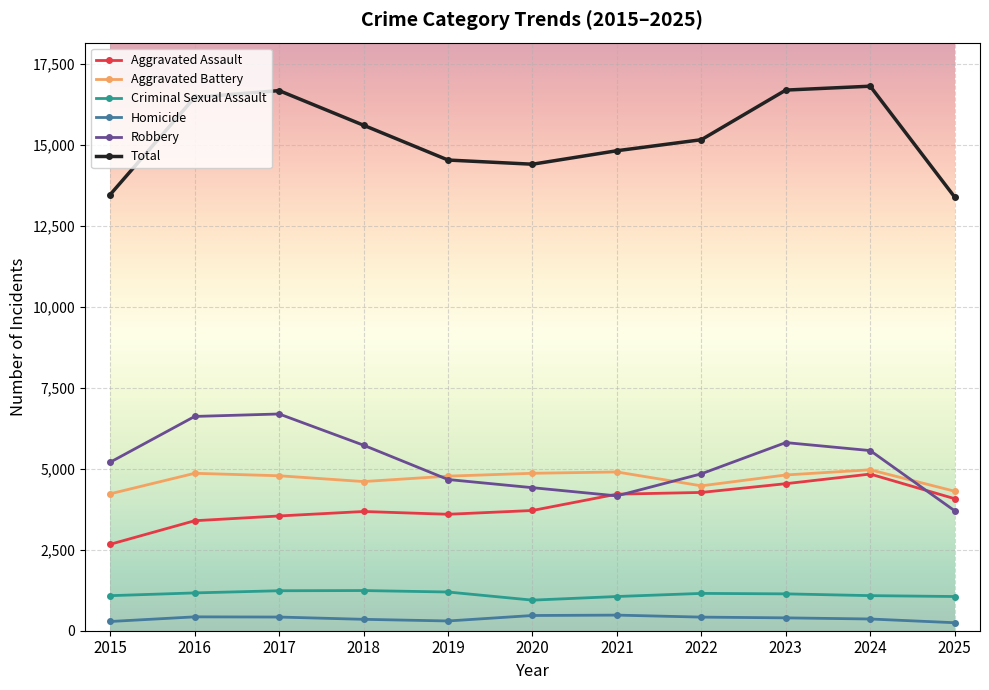

Is the value of Total at 2022 greater than the value of Criminal Sexual Assault at 2016?

Yes